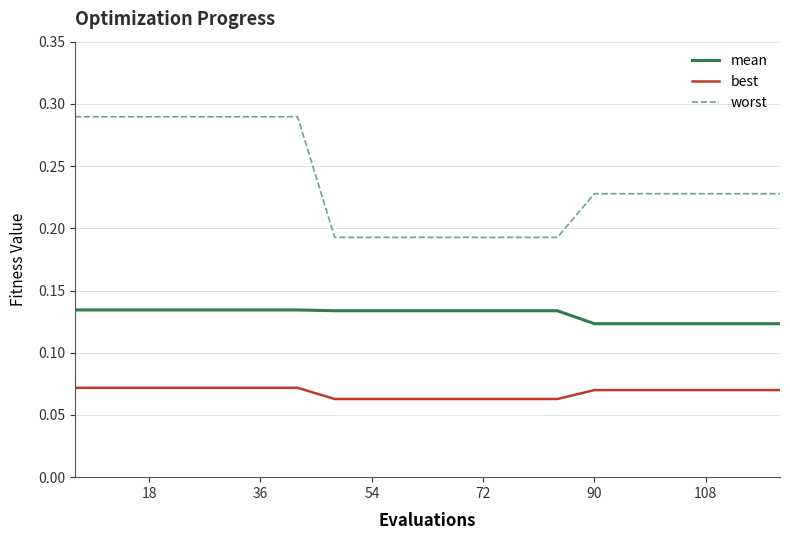

What are all the series names shown in the legend?

mean, best, worst